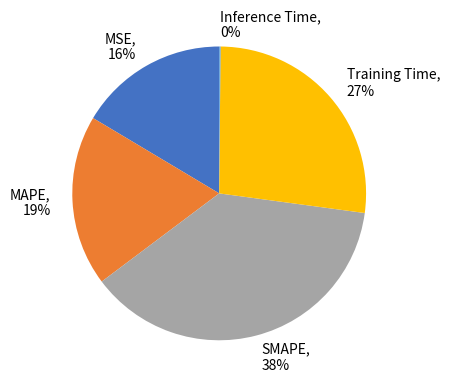

What is the largest slice in the pie chart?

SMAPE